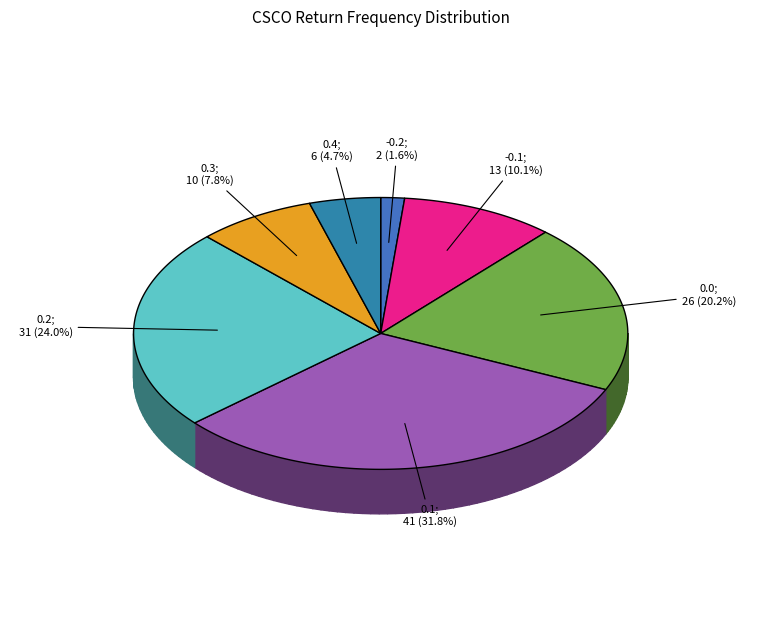

Is it true that 0.2 is 37% of the pie?

False